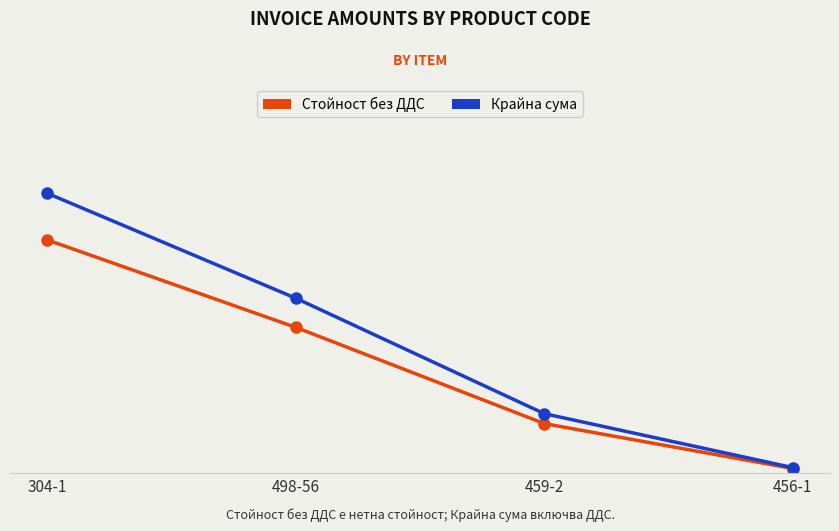

List the series in order of their peak value, highest first.

Крайна сума, Стойност без ДДС